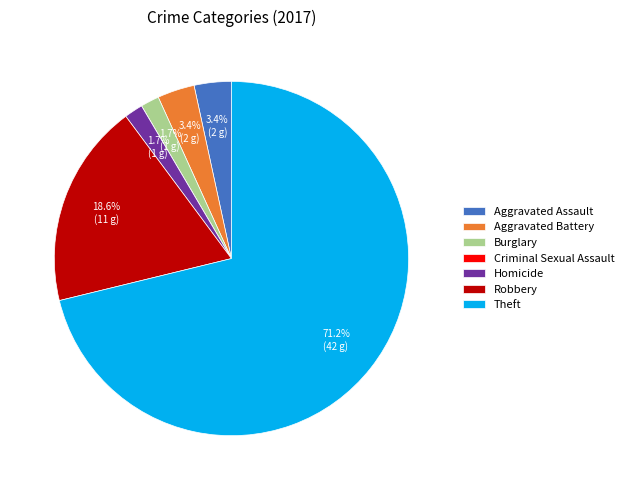

Is it true that Theft is 71% of the pie?

True